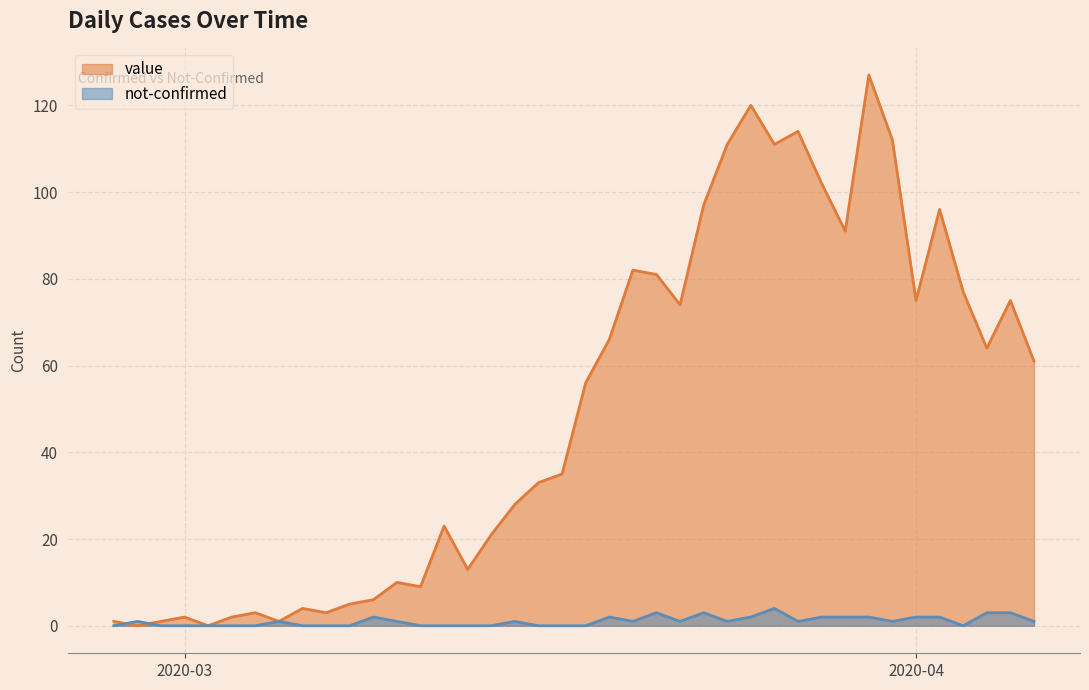

What is the difference between the highest and lowest values at 2020-03-18?

56